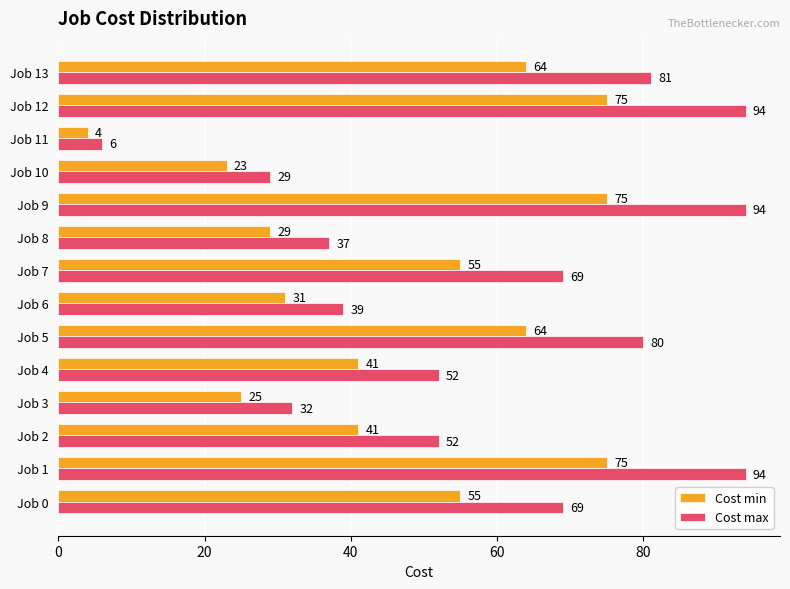

What value does the Cost max series have at Job 9, to the nearest 5?

95